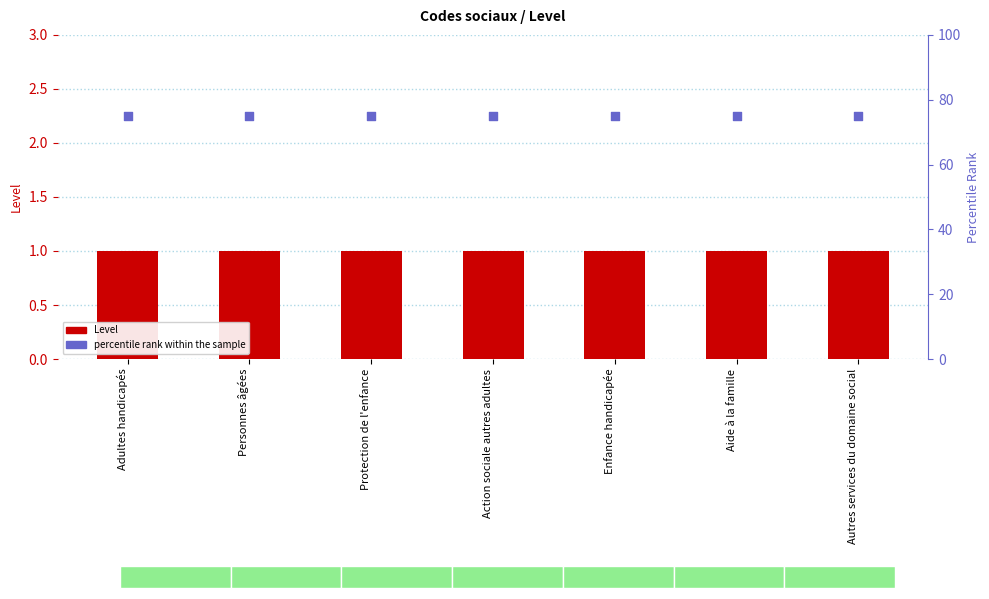

At how many categories does at least one series exceed 47?

7